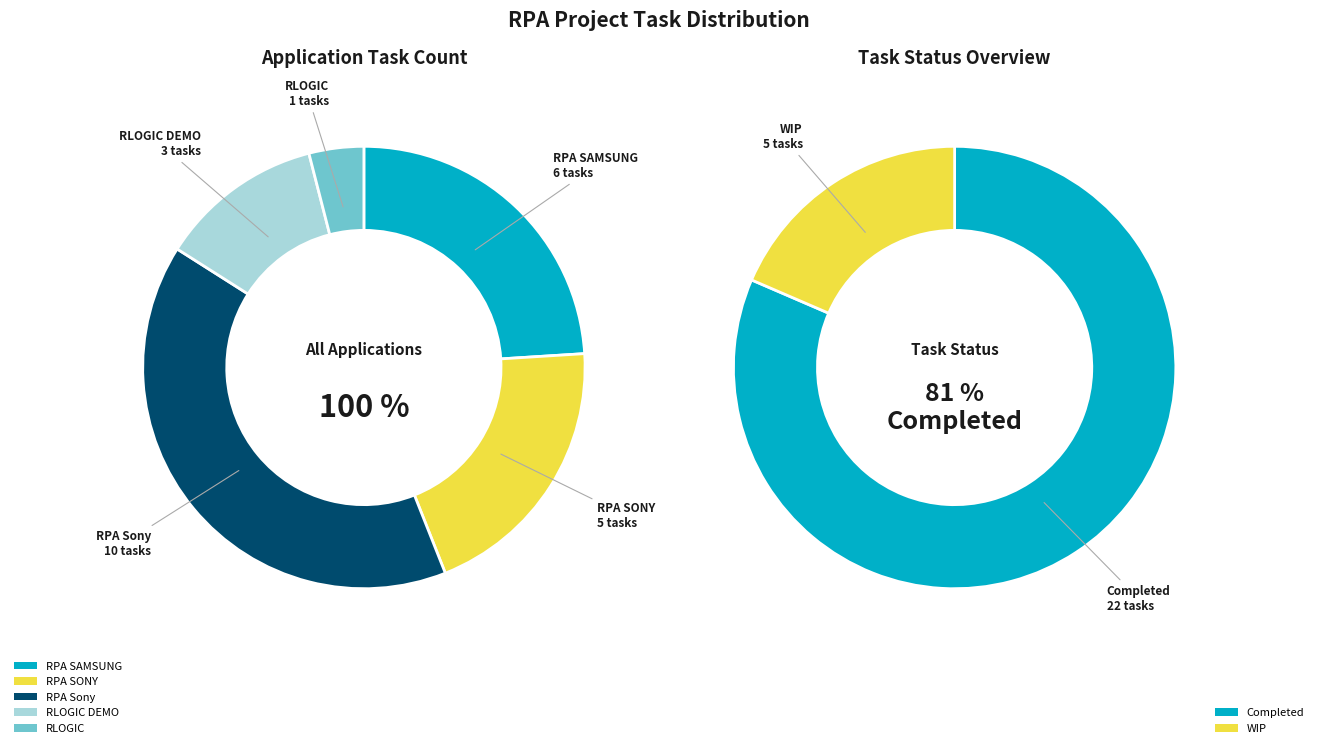

Is there a majority slice in this chart?

No